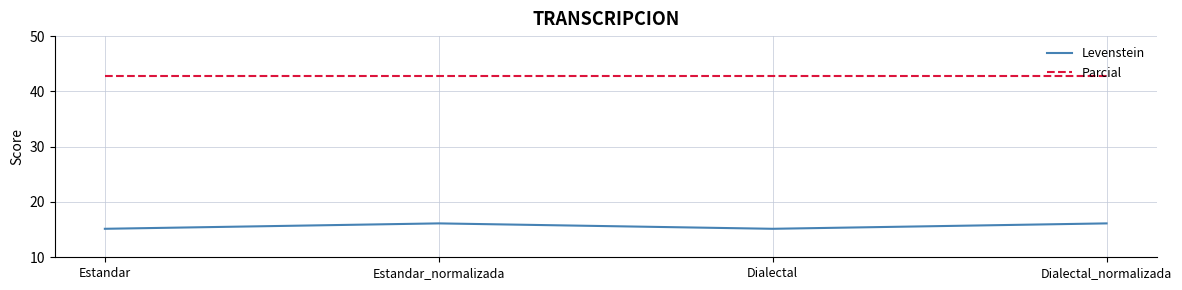

What is the difference between the maximum and minimum values in the Levenstein series?

1.0